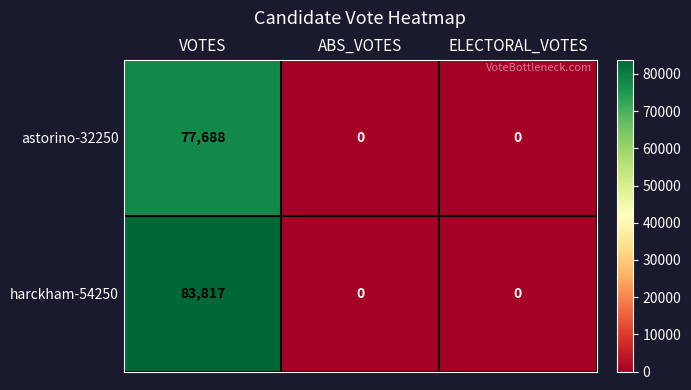

Which series has the largest total across all categories?

harckham-54250